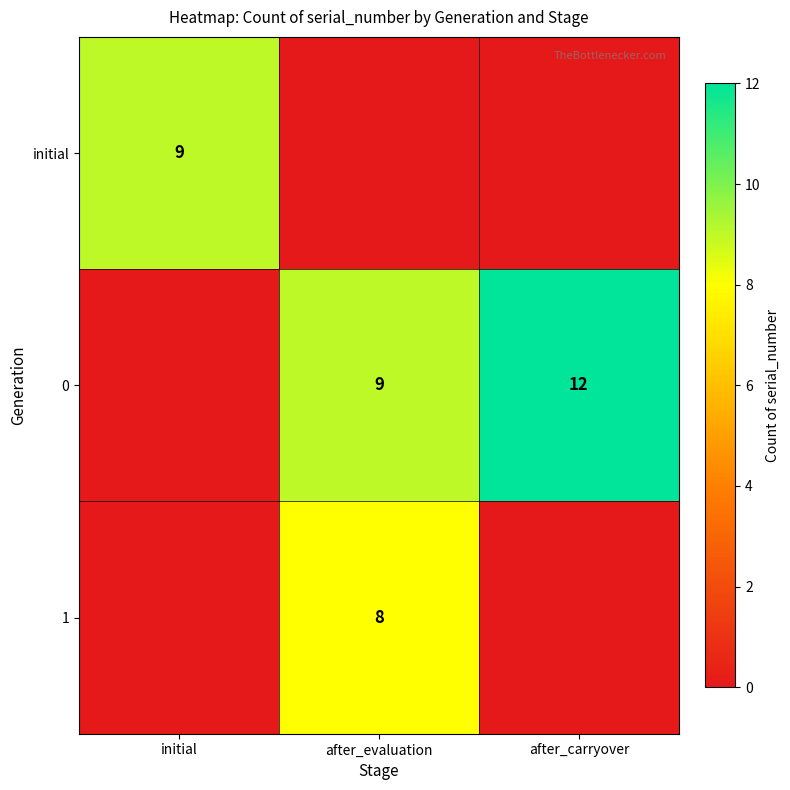

The value of initial at initial is 9. True or false?

True